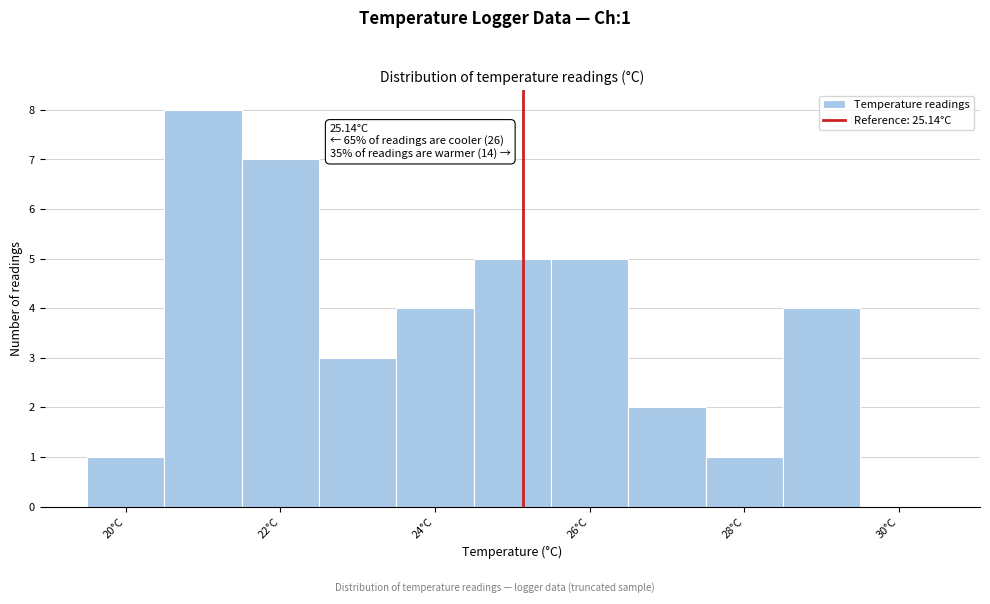

Over which range of the x-axis is the bar tallest?

20.5 to 21.5